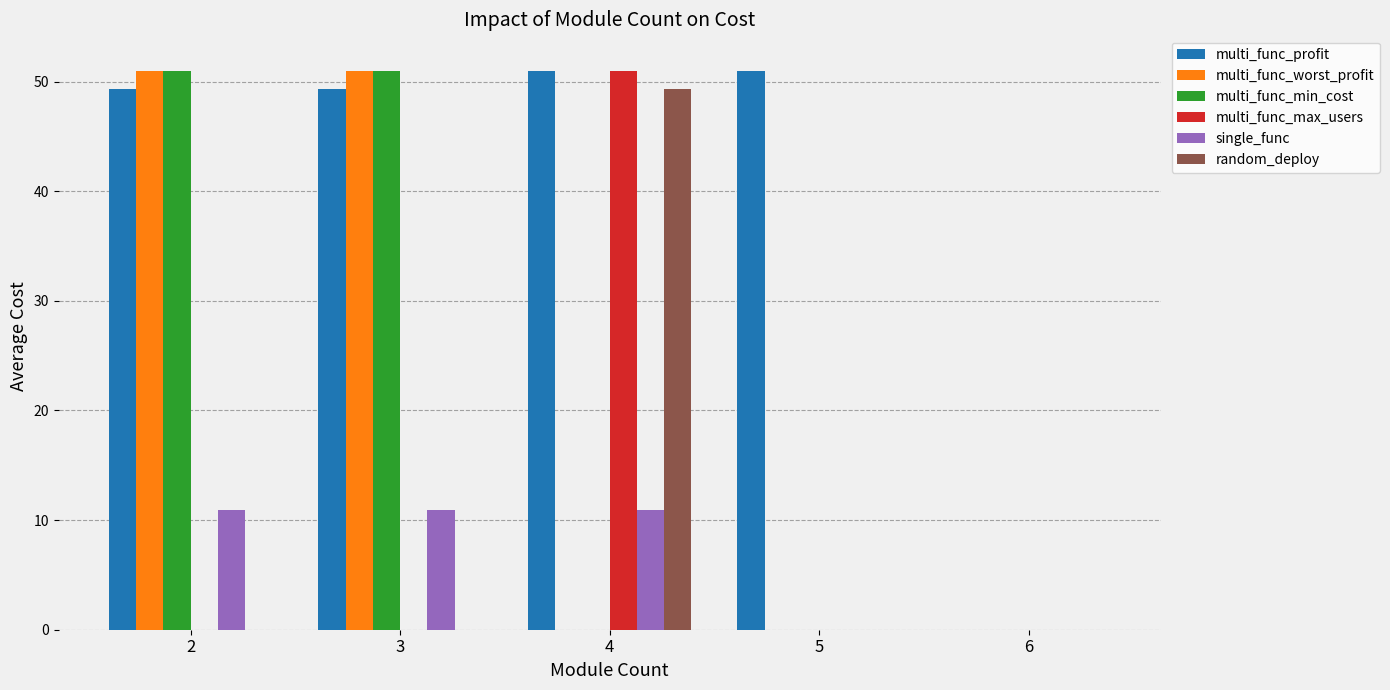

The value of single_func at 5 is 0.0. True or false?

True